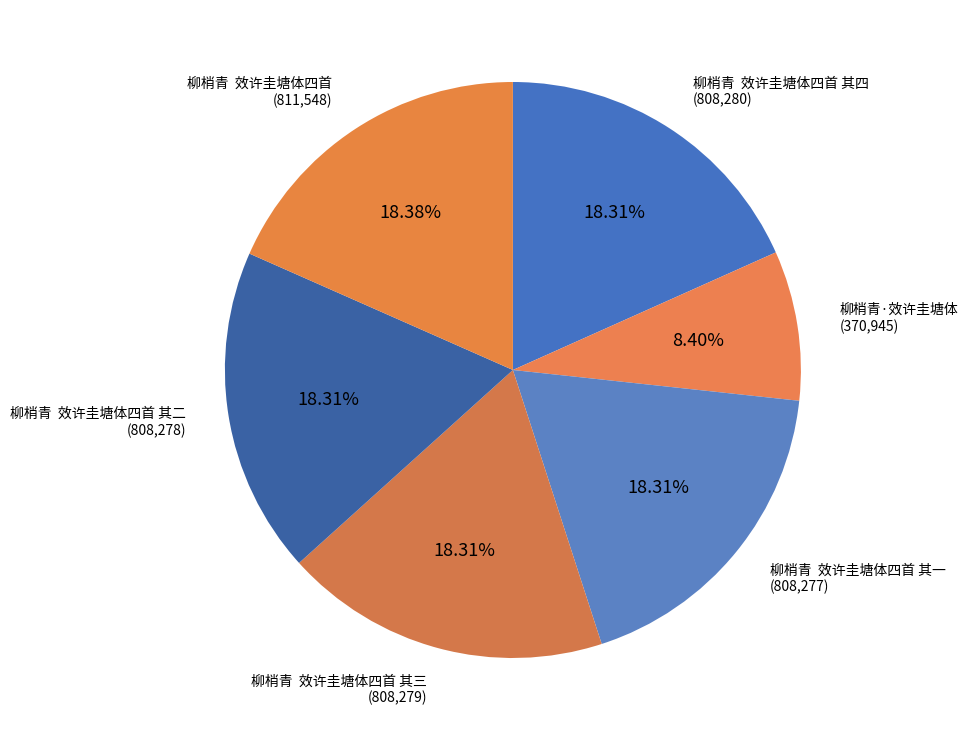

Which category has the biggest portion of the pie?

柳梢青  效许圭塘体四首